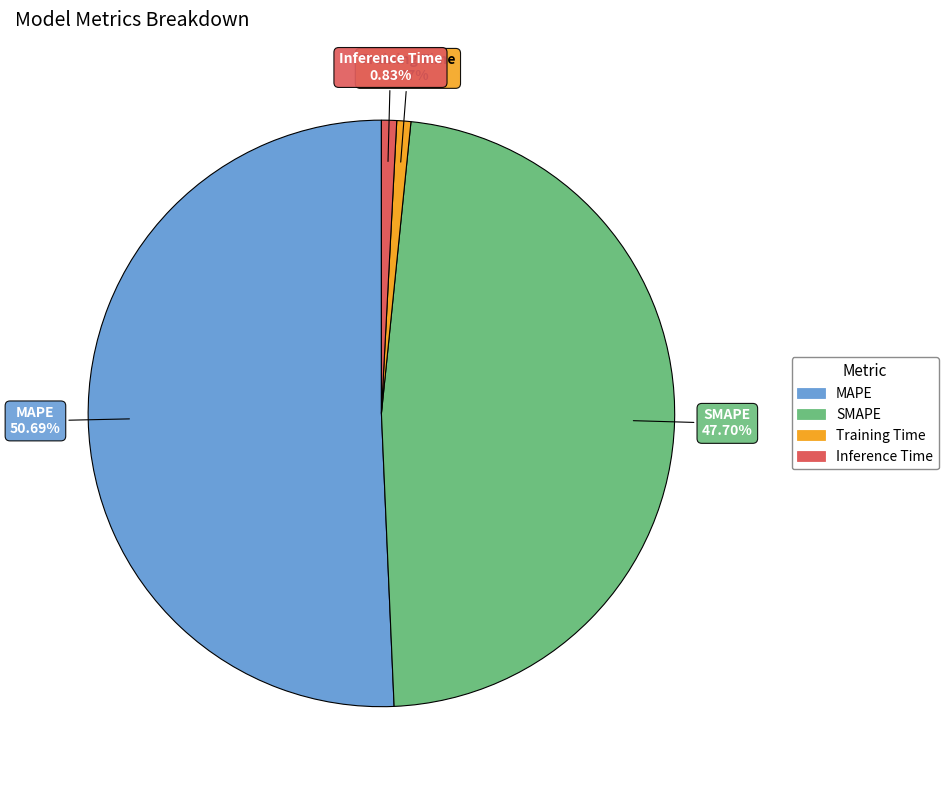

To the nearest percent, what percentage of the pie is Inference Time?

1%